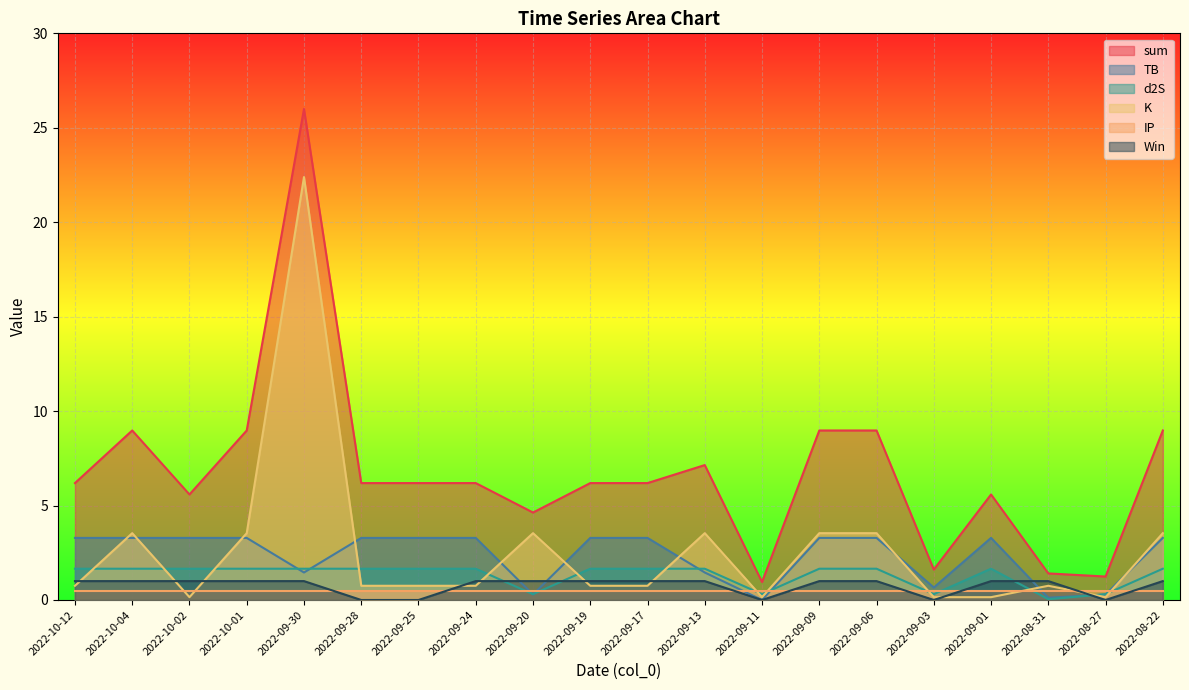

Which category has the highest value in the K series?

2022-09-30